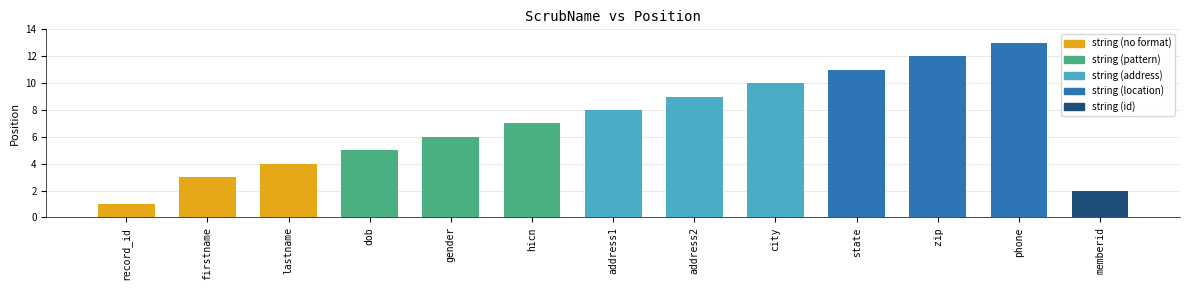

Reading left to right, list all the values displayed in this chart.

record_id=1	firstname=3	lastname=4	dob=5	gender=6	hicn=7	address1=8	address2=9	city=10	state=11	zip=12	phone=13	memberid=2